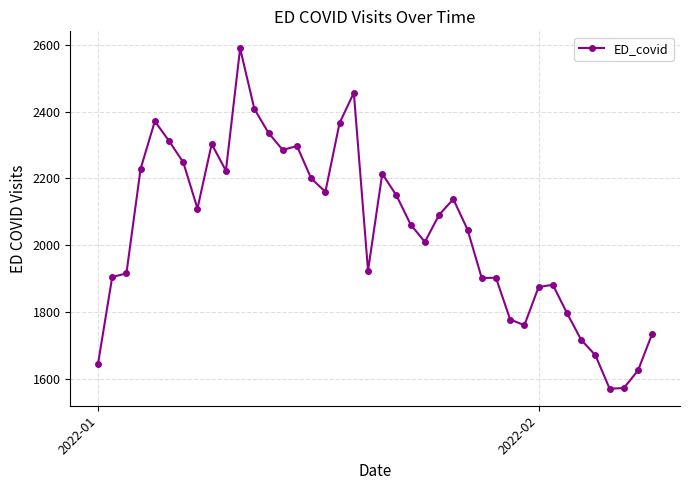

How many values are below 2091?

20